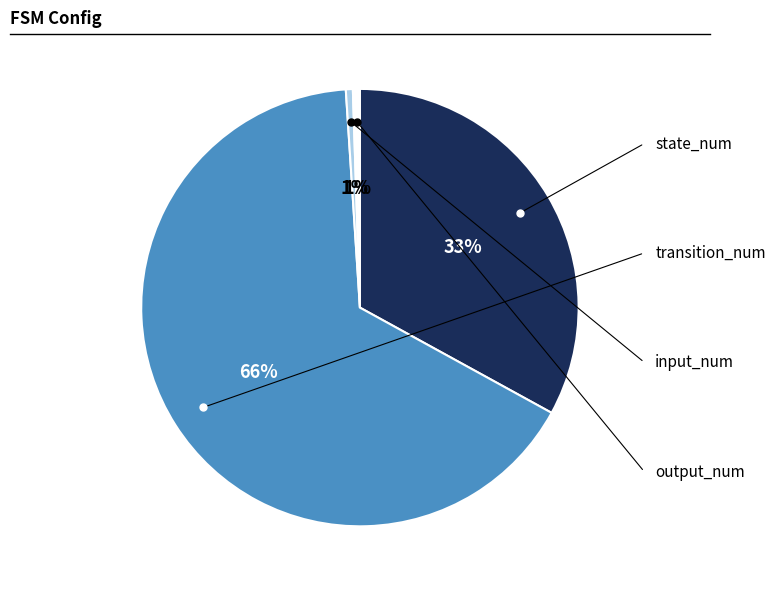

The state_num slice represents 33% of the pie. True or false?

True